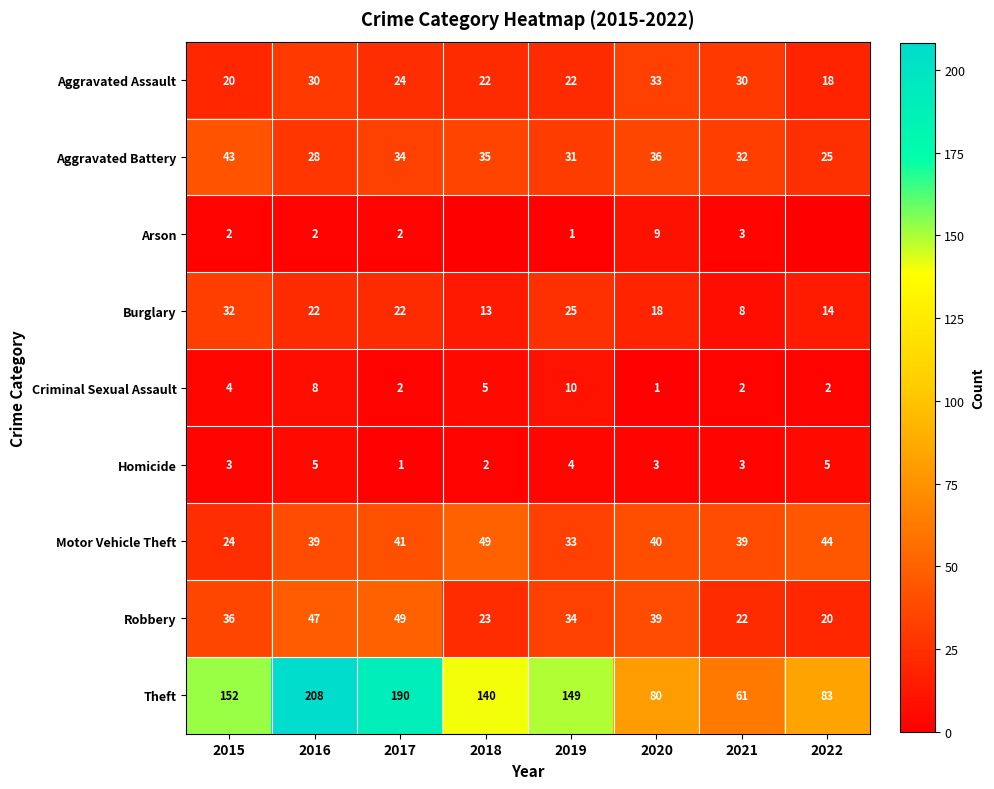

At which category is the sum across all series the highest?

2016